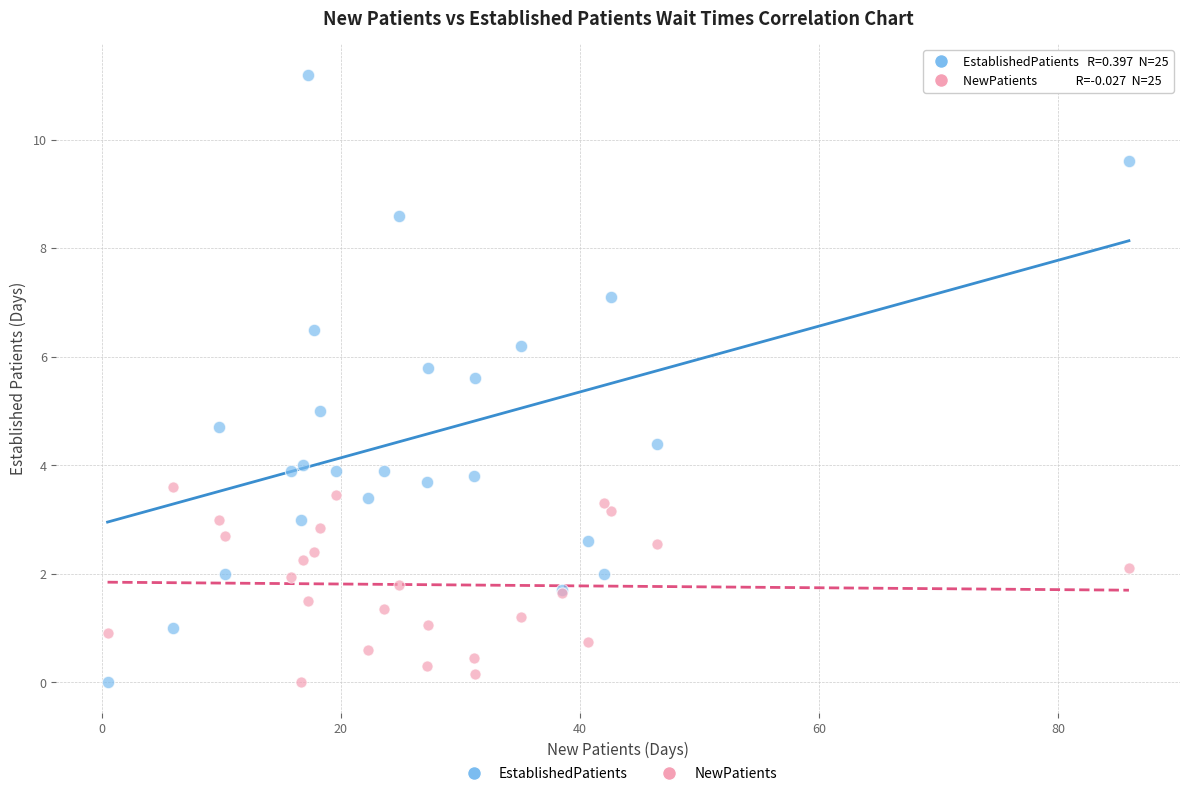

Which series has the widest spread of Y values?

EstablishedPatients